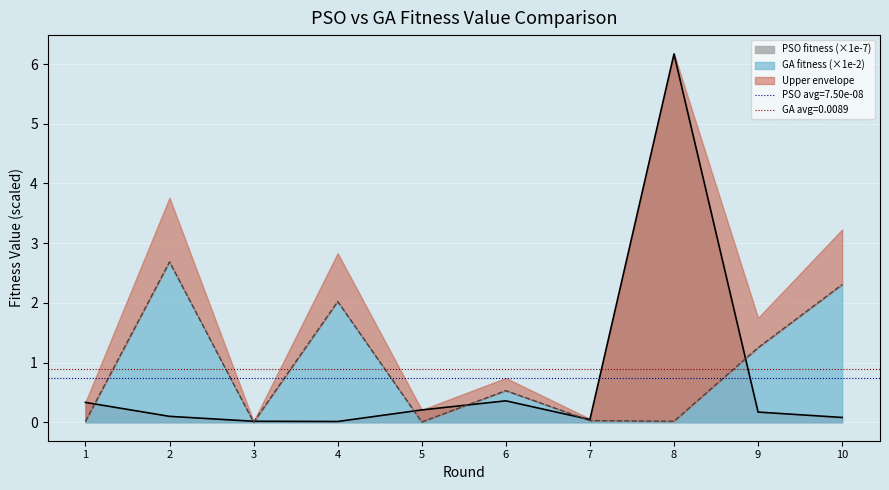

Is the value of GA fitness (×1e-2) at 6 greater than the value of PSO fitness (×1e-7) at 5?

Yes